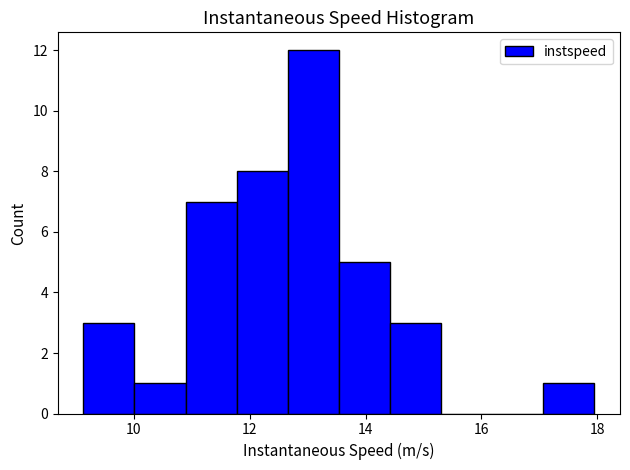

How tall is the bar that spans 13.6 to 14.4 on the x-axis? Neither the bar edges nor the heights are printed on the chart, so give them approximately, as read against the axes.

5